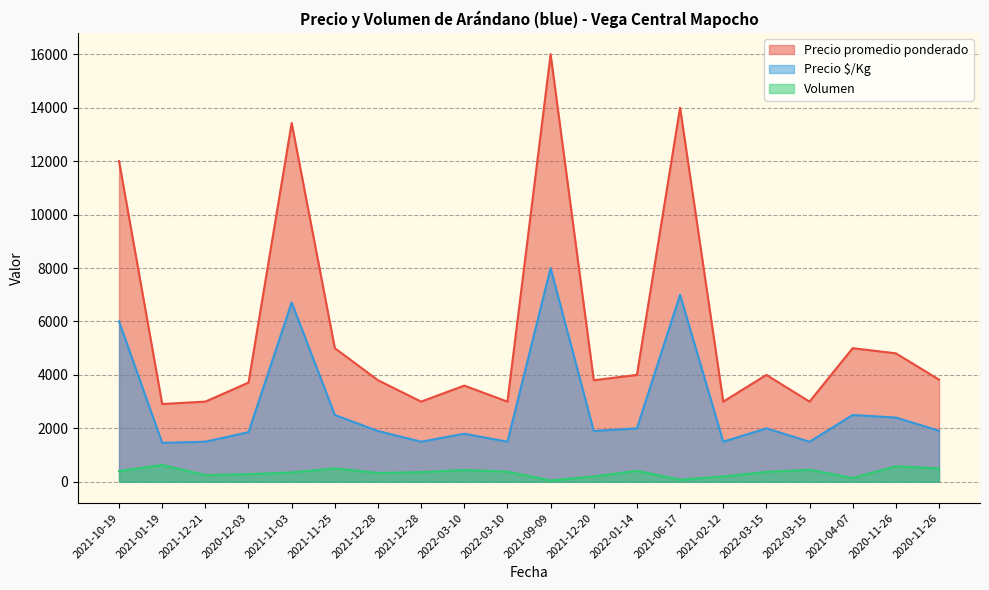

What are all the series names shown in the legend?

Precio promedio ponderado, Precio $/Kg, Volumen